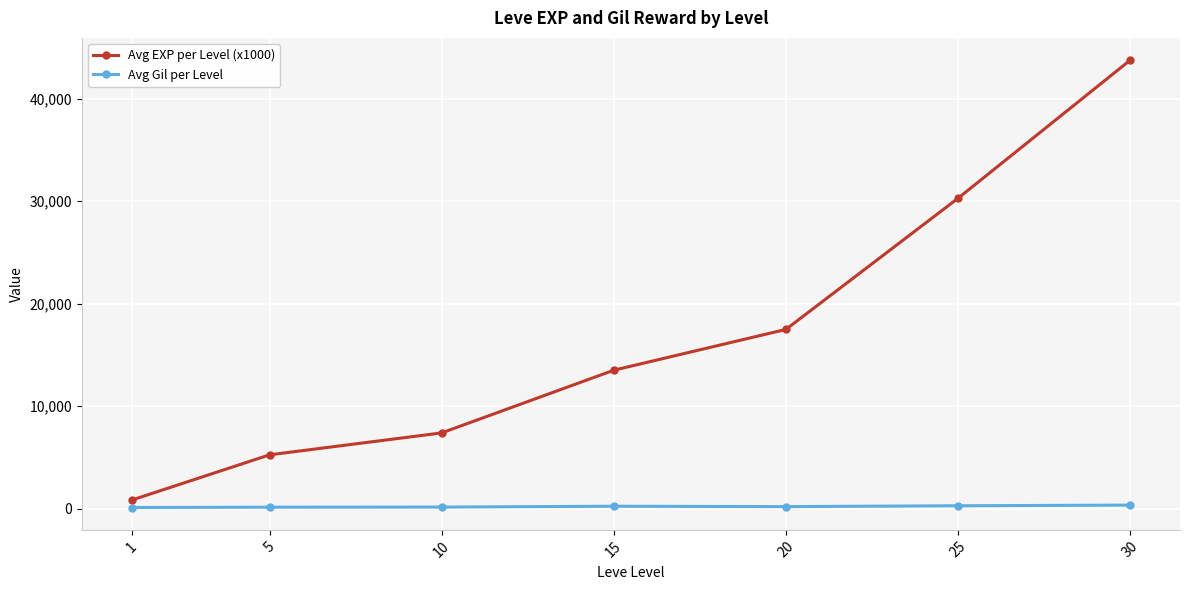

Is this an area chart (filled region under the line)?

No